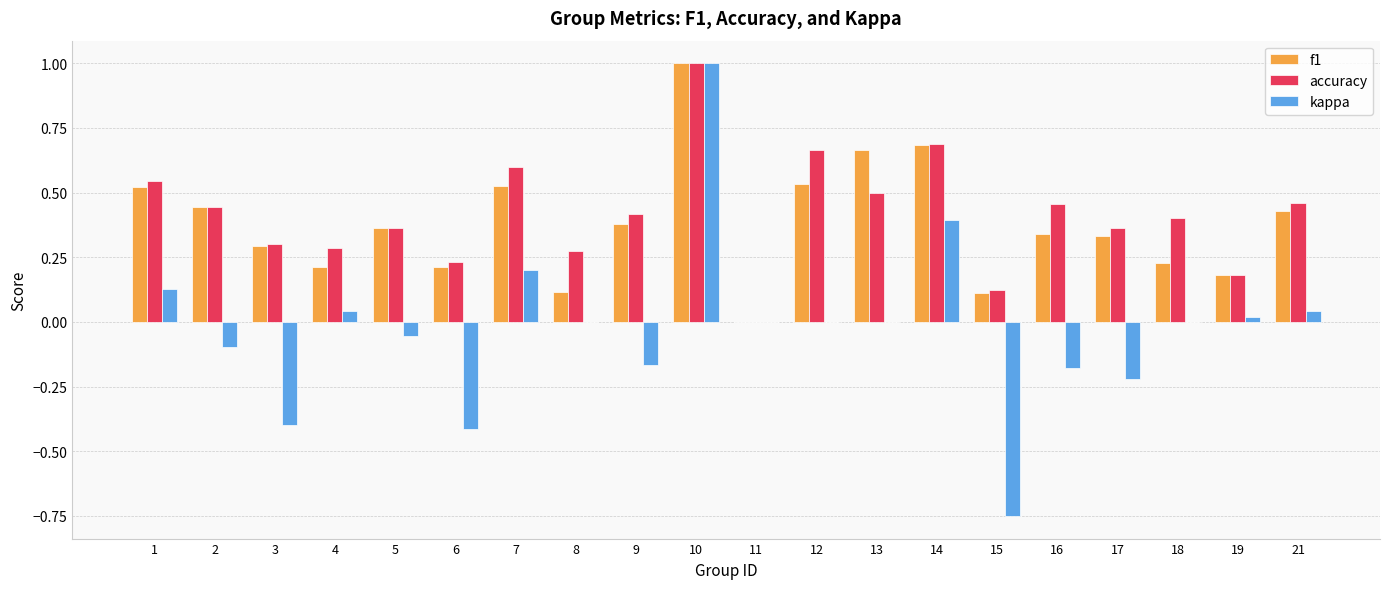

What is the sum of all f1 values?

7.6